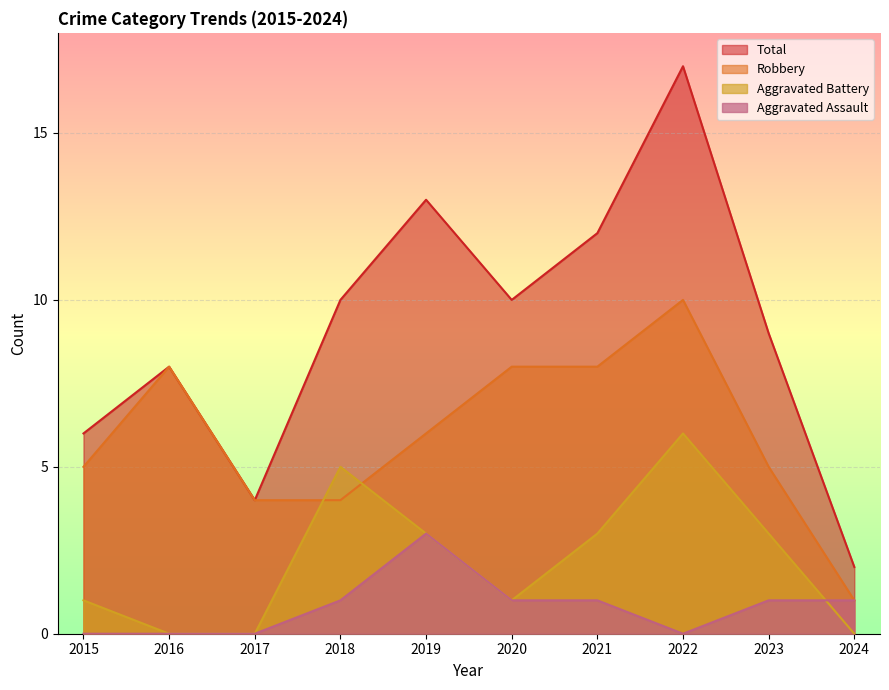

At which category is the sum across all series the highest?

2022